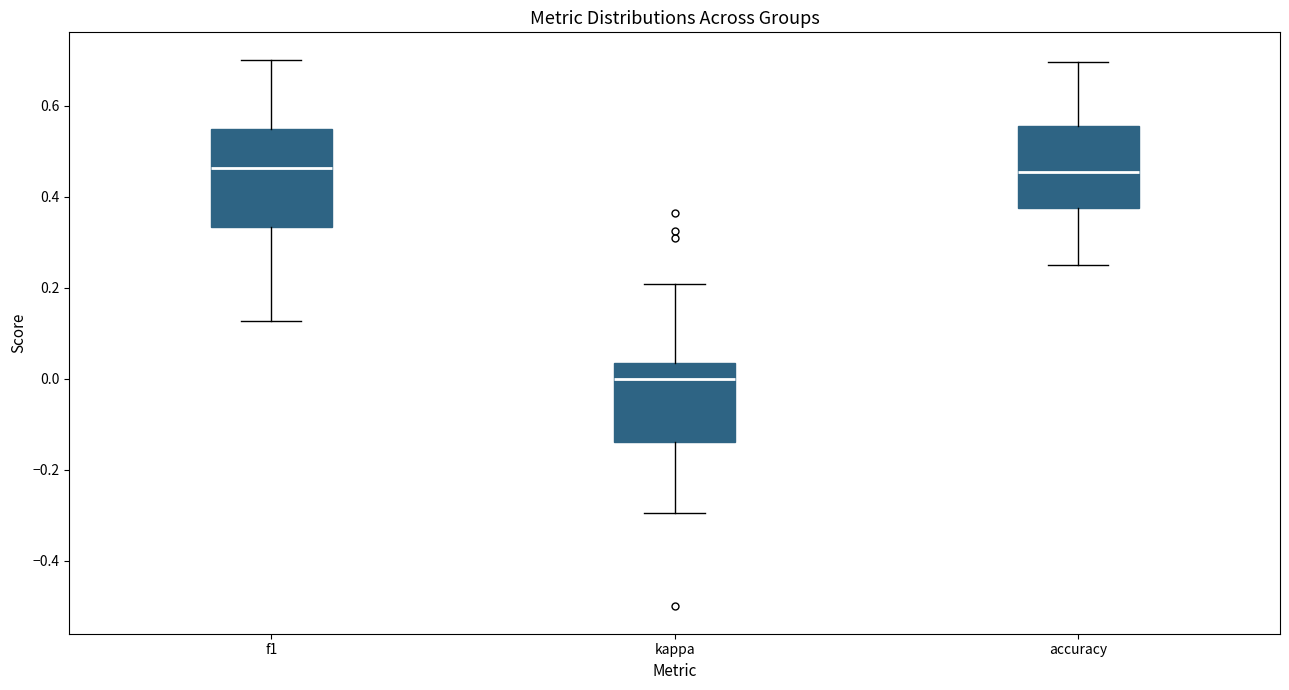

Which box has the lowest median line?

kappa